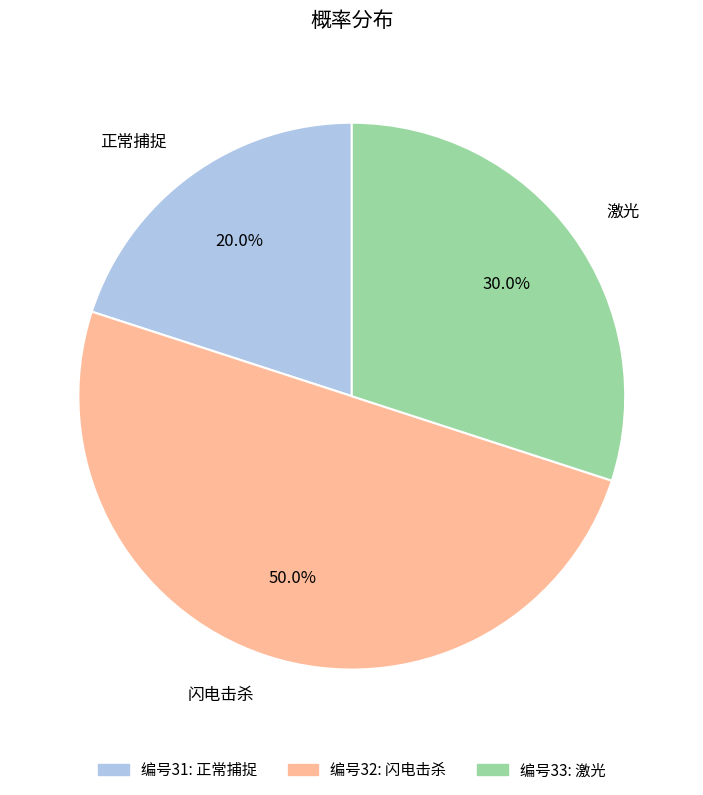

Between 正常捕捉 and 闪电击杀, which is larger?

闪电击杀